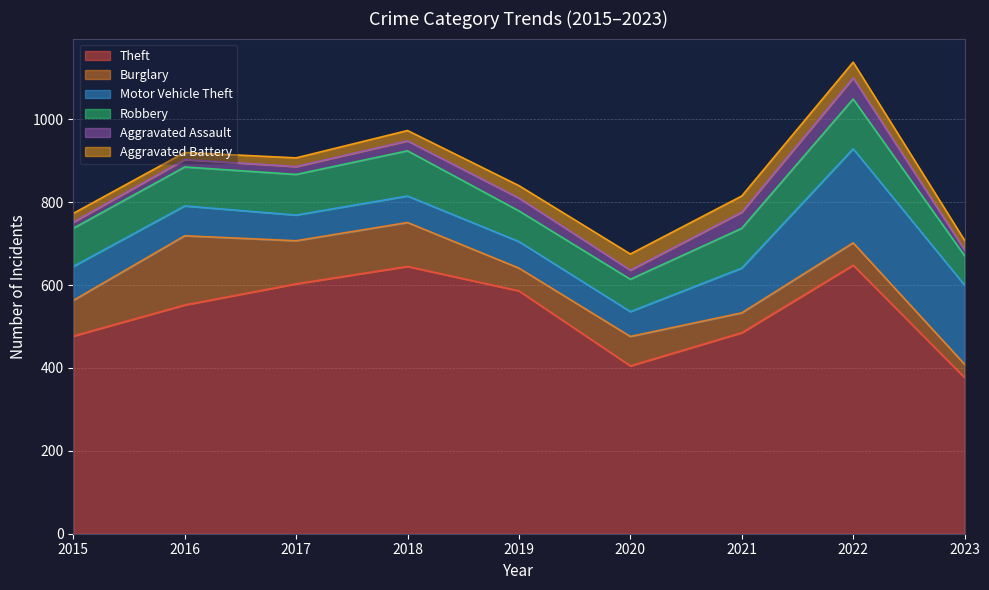

How many interior local valleys does the Aggravated Battery series have?

1